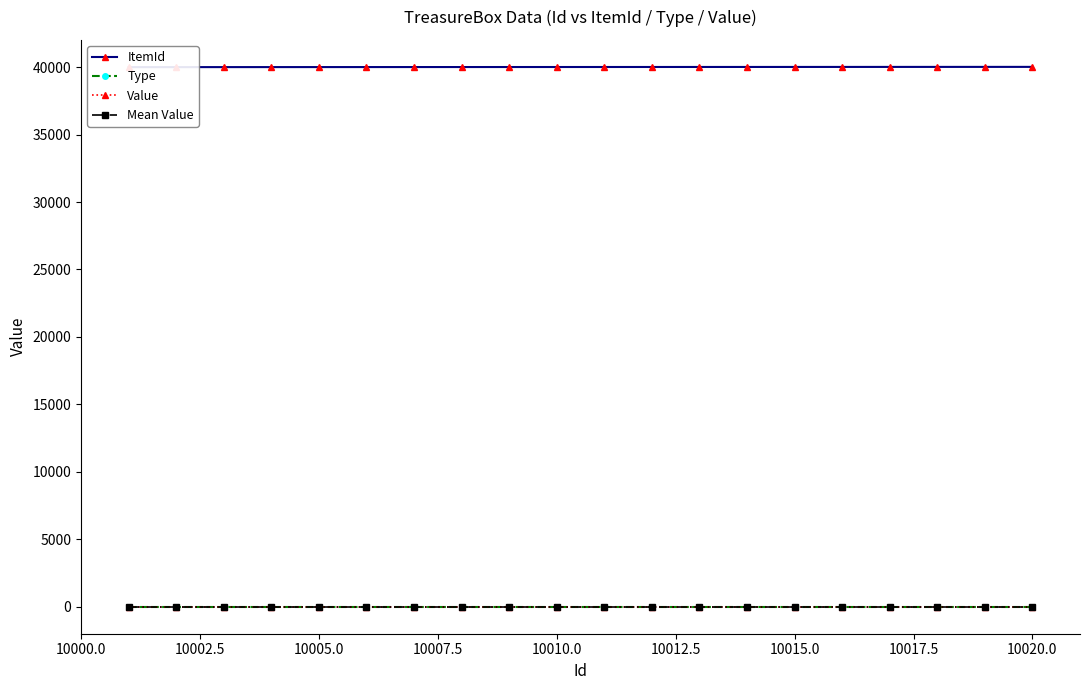

How many categories are shown in the chart?

20